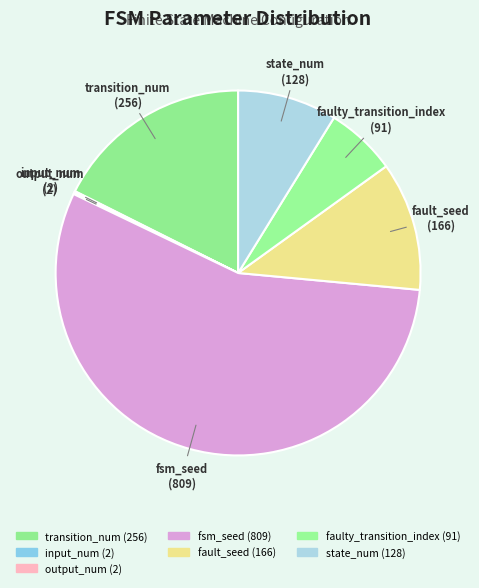

Is it true that transition_num is 24% of the pie?

False